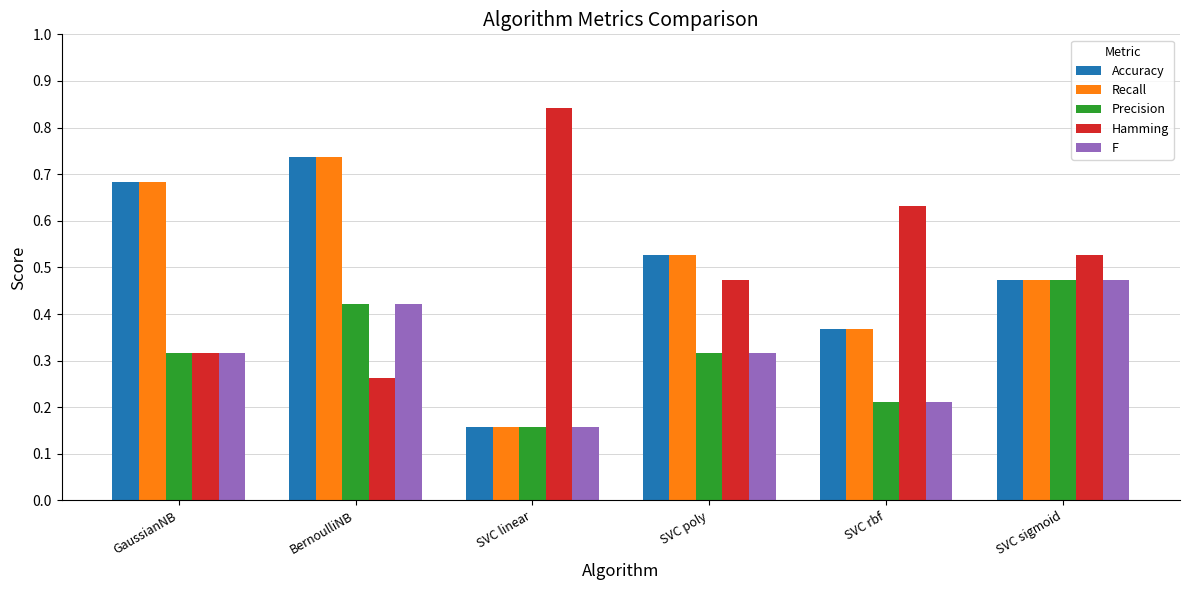

At which category does the chart reach its peak across all series?

SVC linear